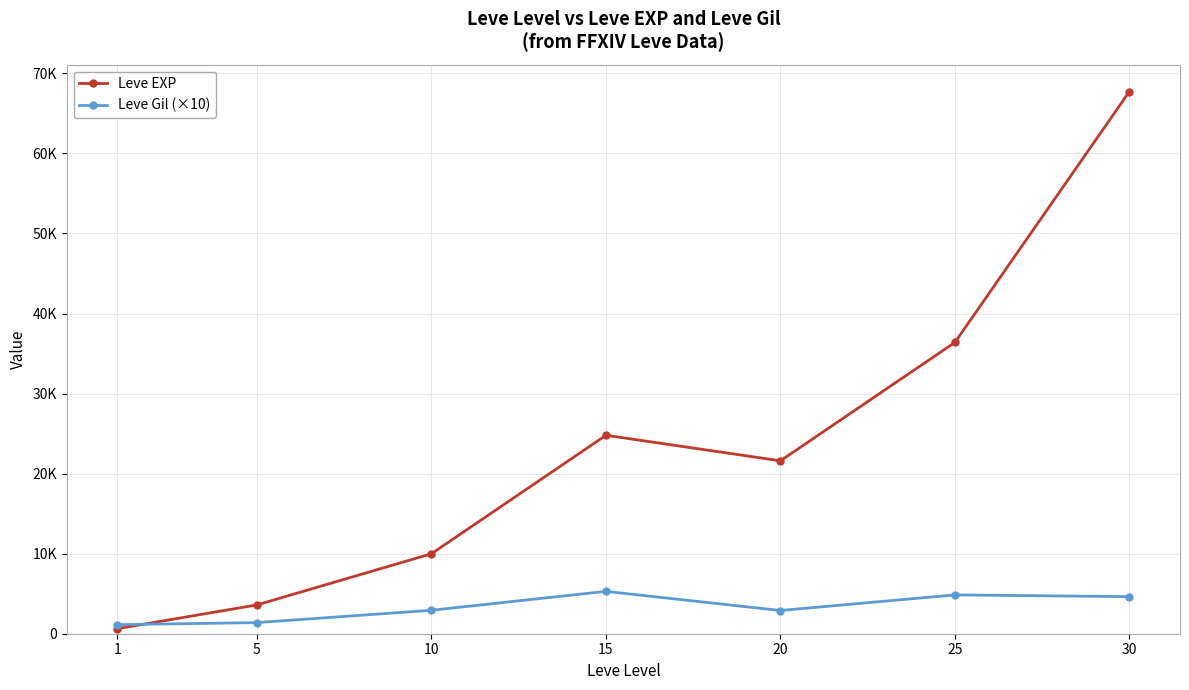

Does the chart have visible grid lines?

Yes